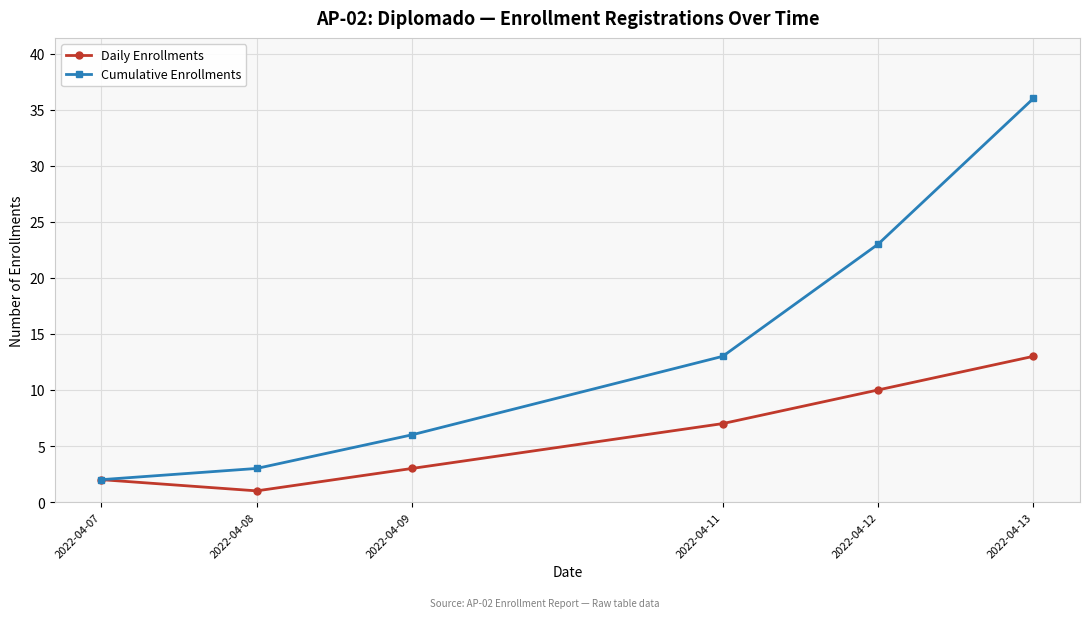

True or false: Daily Enrollments has a value of 2 at 2022-04-11.

False